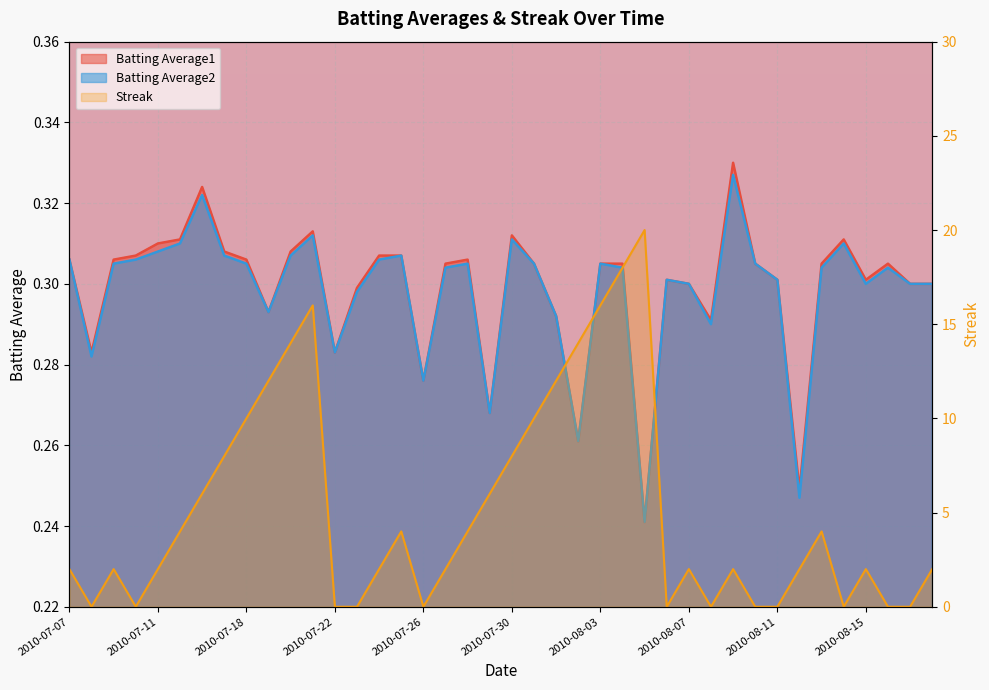

What is the spread (max minus min) of values at 2010-07-11?

1.7